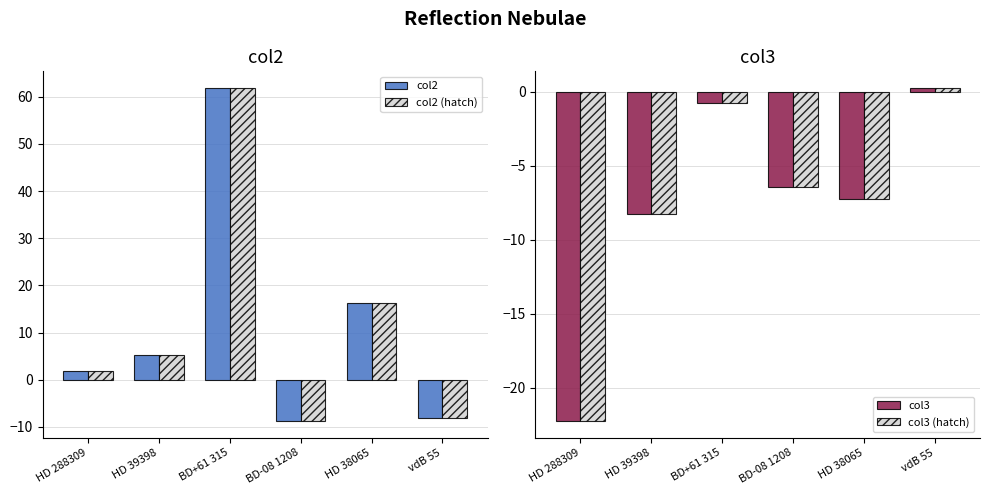

At how many categories does at least one series exceed 11?

2